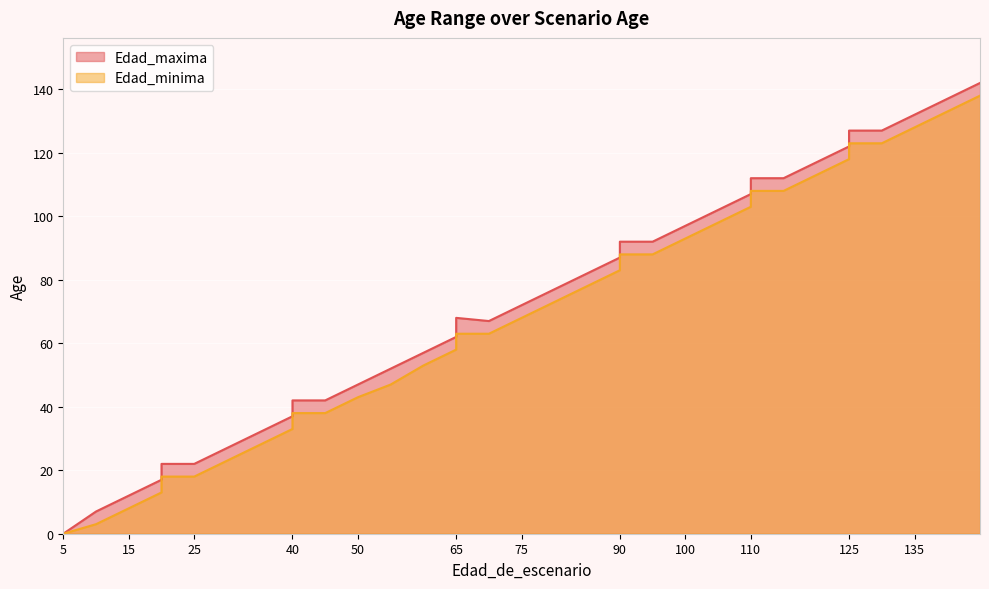

What is the difference between the maximum and minimum values in the Edad_maxima series?

142